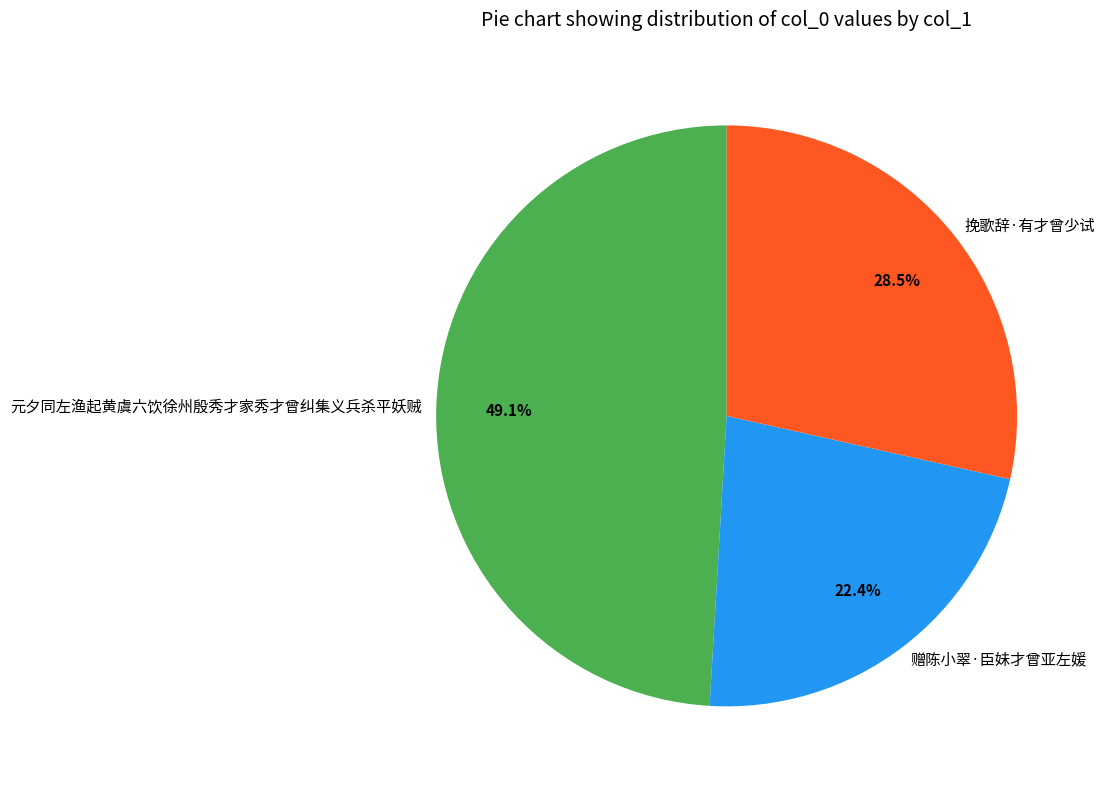

Rank the categories by value from highest to lowest.

元夕同左渔起黄虞六饮徐州殷秀才家秀才曾纠集义兵杀平妖贼, 挽歌辞·有才曾少试, 赠陈小翠·臣妹才曾亚左媛